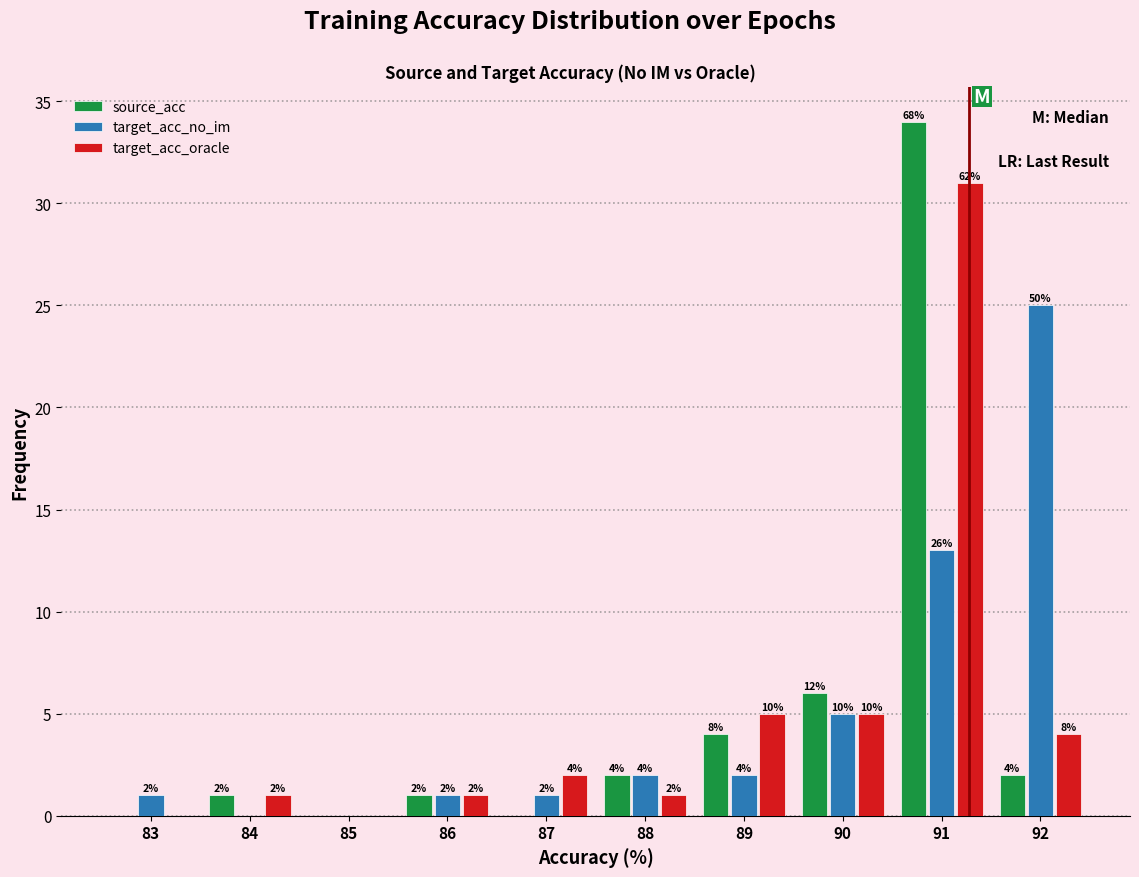

Reading left to right, what are all the values shown in this chart?

source_acc: 83=0	84=1	85=0	86=1	87=0	88=2	89=4	90=6	91=34	92=2
target_acc_no_im: 83=1	84=0	85=0	86=1	87=1	88=2	89=2	90=5	91=13	92=25
target_acc_oracle: 83=0	84=1	85=0	86=1	87=2	88=1	89=5	90=5	91=31	92=4